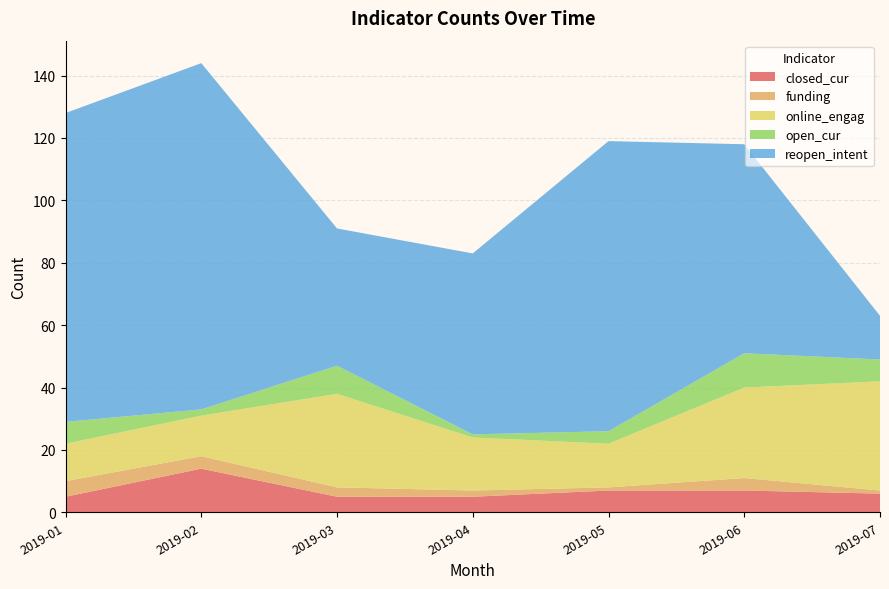

Reading right to left, extract all data points from this chart.

closed_cur: 6	7	7	5	5	14	5
funding: 1	4	1	2	3	4	5
online_engag: 35	29	14	17	30	13	12
open_cur: 7	11	4	1	9	2	7
reopen_intent: 14	67	93	58	44	111	99